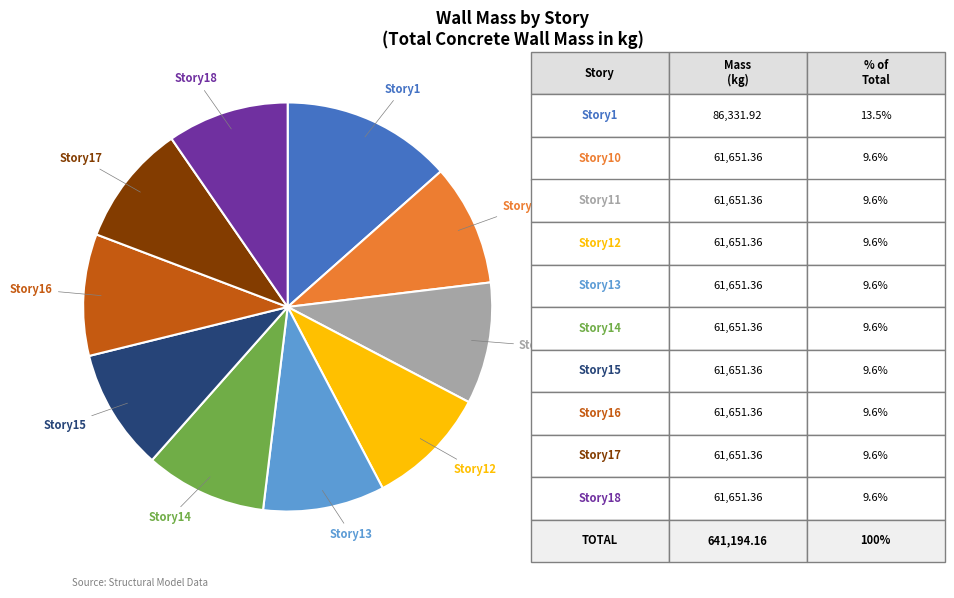

Does any single category account for the majority?

No